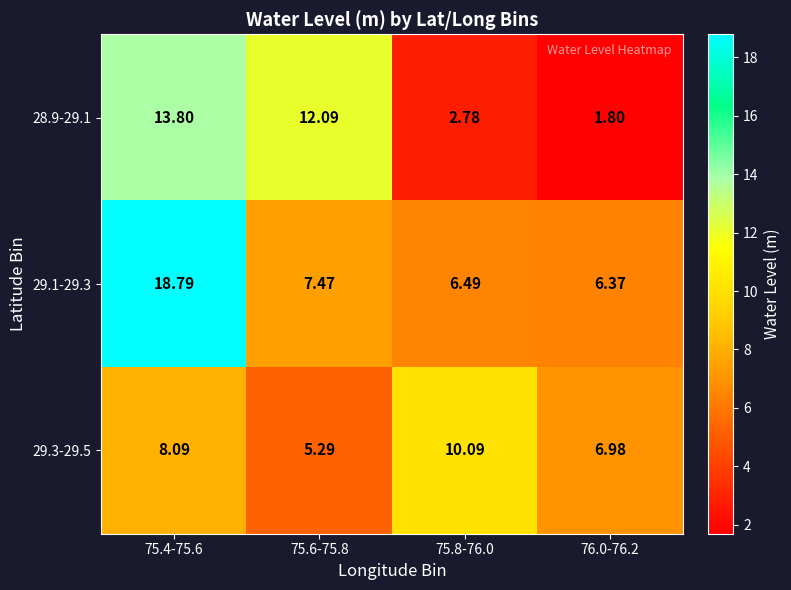

Is the value of 29.1-29.3 at 75.4-75.6 greater than the value of 28.9-29.1 at 75.6-75.8?

Yes